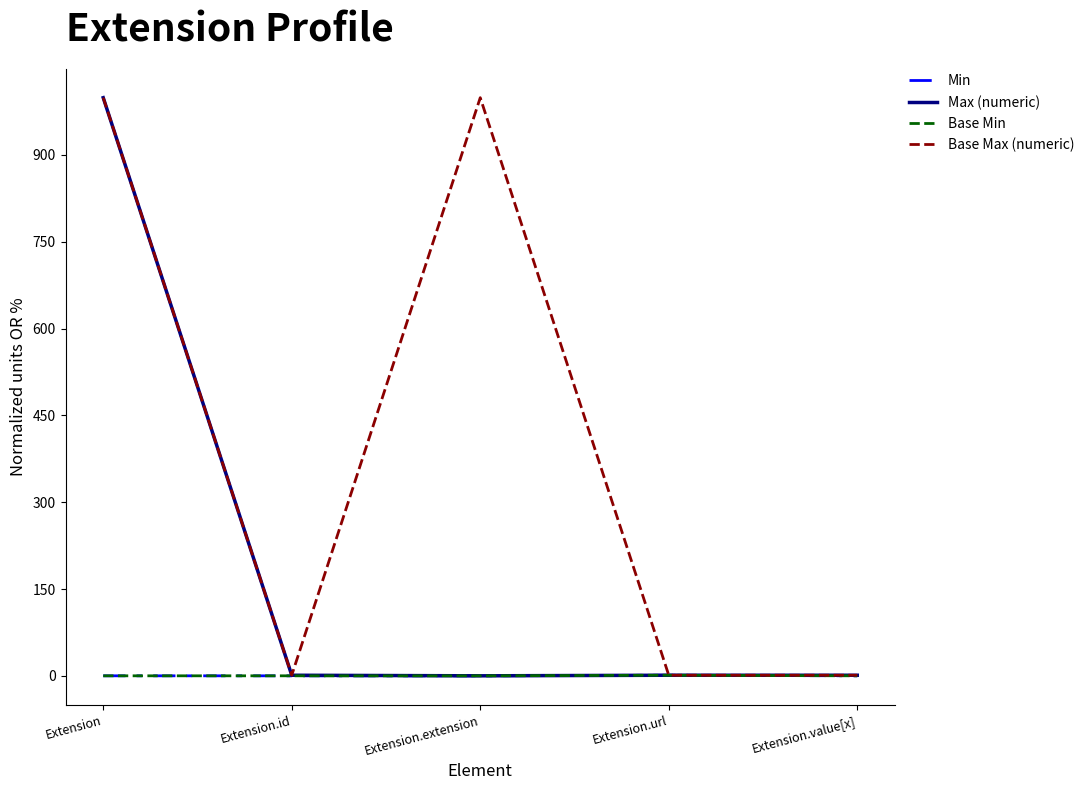

The value of Base Max (numeric) at Extension.value[x] is 0. True or false?

False